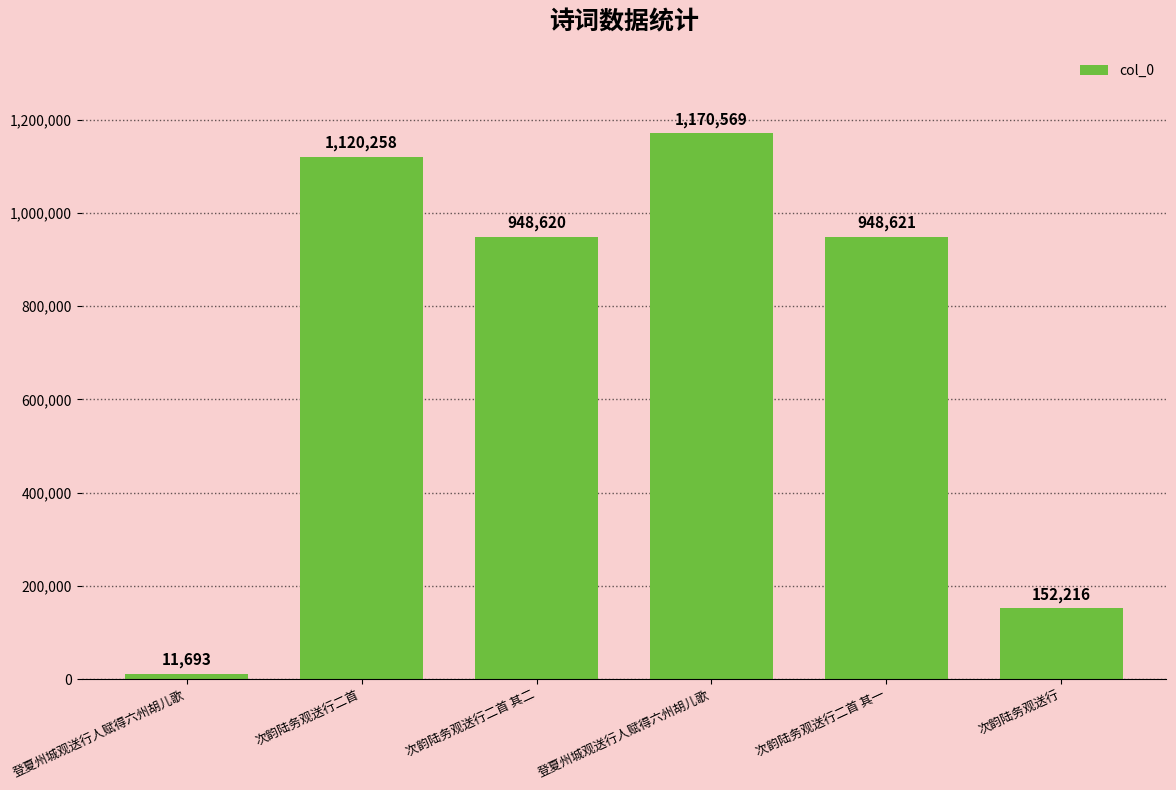

What is the label of the 3rd bar from the right?

登夏州城观送行人赋得六州胡儿歌